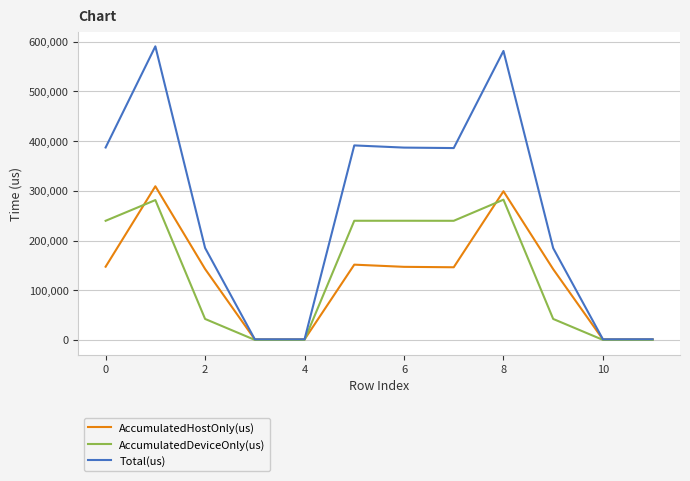

Which series has the largest total across all categories?

Total(us)